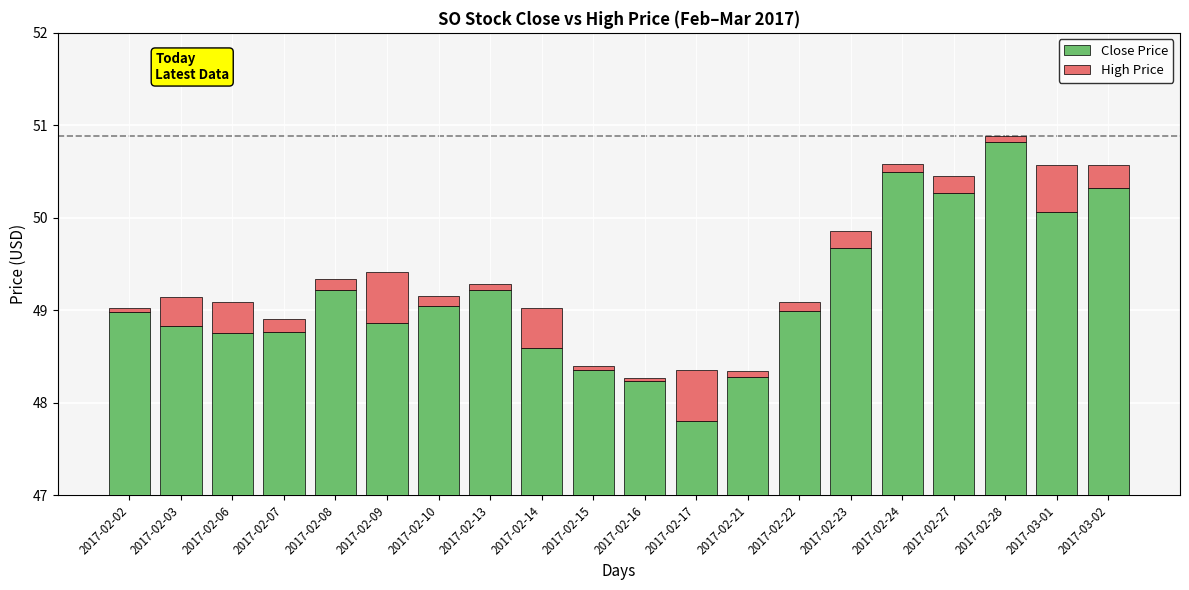

Reading left to right, what are all the values shown in this chart?

Close Price: 49.0	48.8	48.8	48.8	49.2	48.9	49.0	49.2	48.6	48.3	48.2	47.8	48.3	49.0	49.7	50.5	50.3	50.8	50.1	50.3
High Price: 0.0	0.3	0.3	0.1	0.1	0.5	0.1	0.1	0.4	0.1	0.0	0.6	0.1	0.1	0.2	0.1	0.2	0.1	0.5	0.2